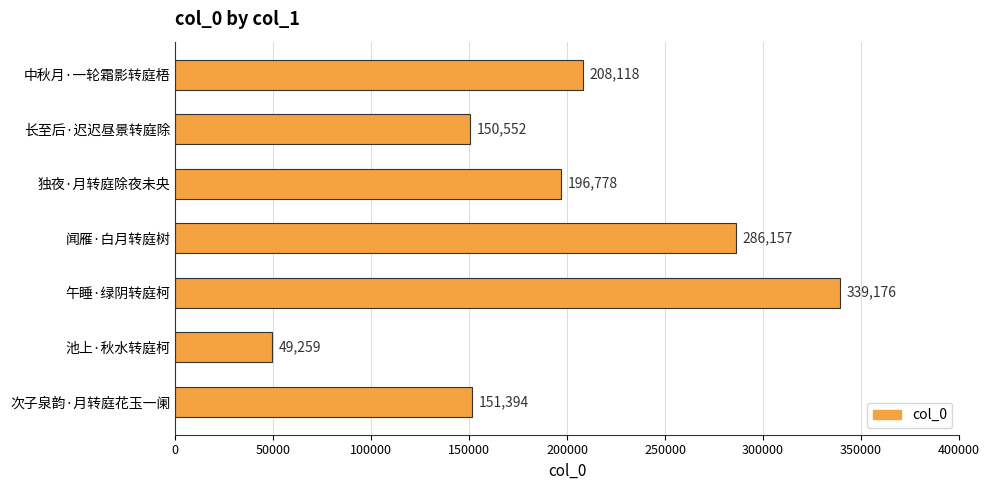

How many values are below 196778?

3